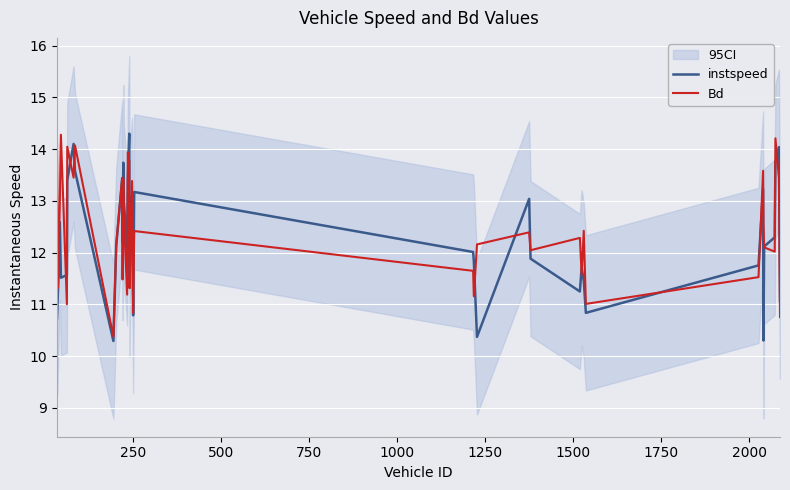

What is the minimum value for instspeed?

10.3